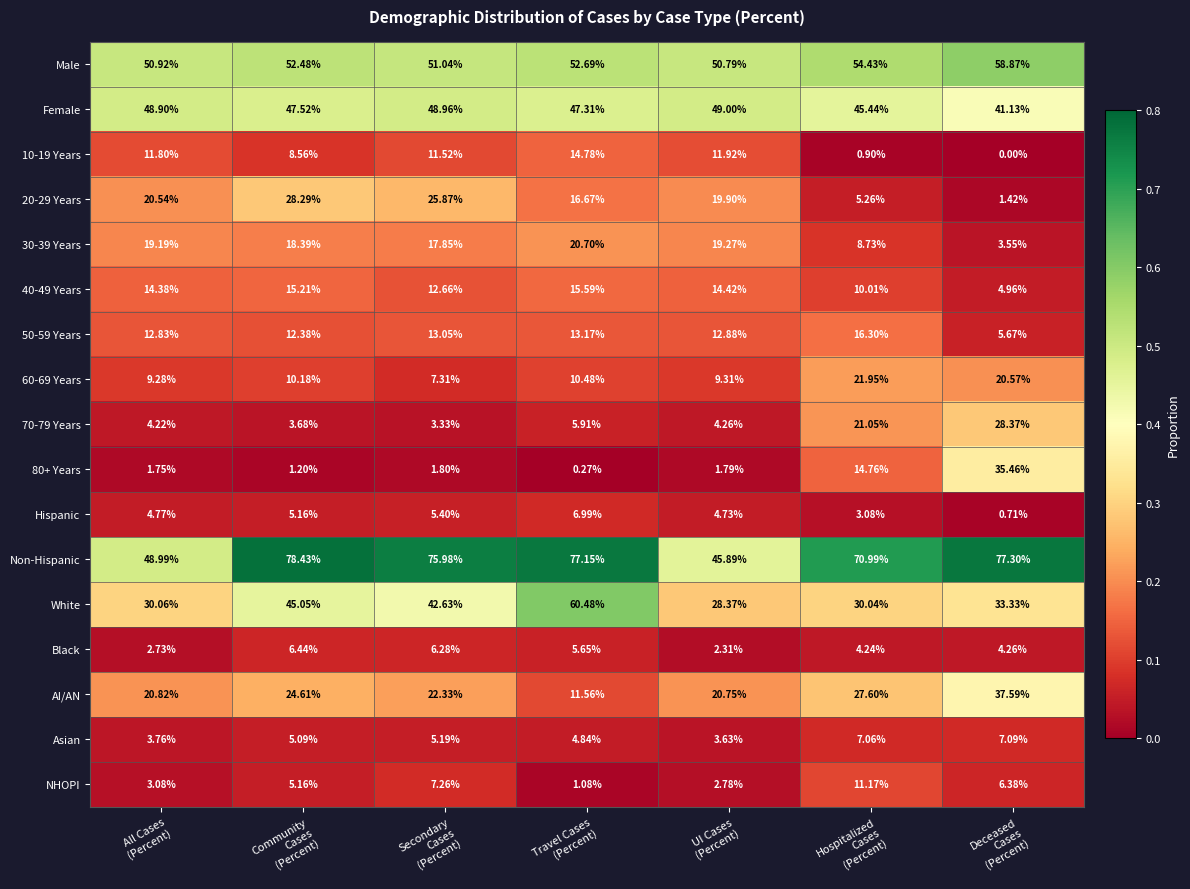

Which series has the largest total across all categories?

Non-Hispanic